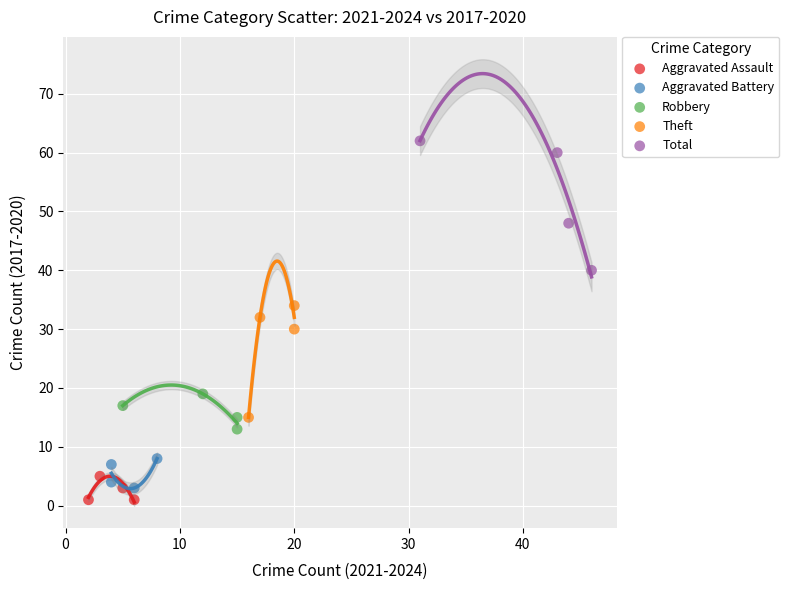

Which series has the widest spread of Y values?

Total